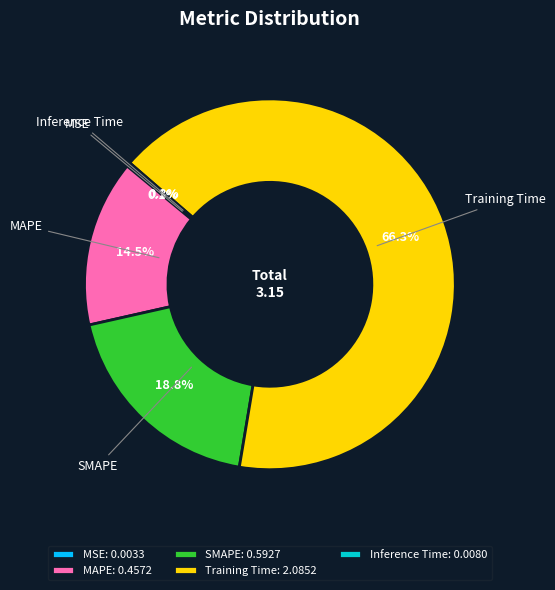

What portion of the pie excludes Training Time?

33.7%